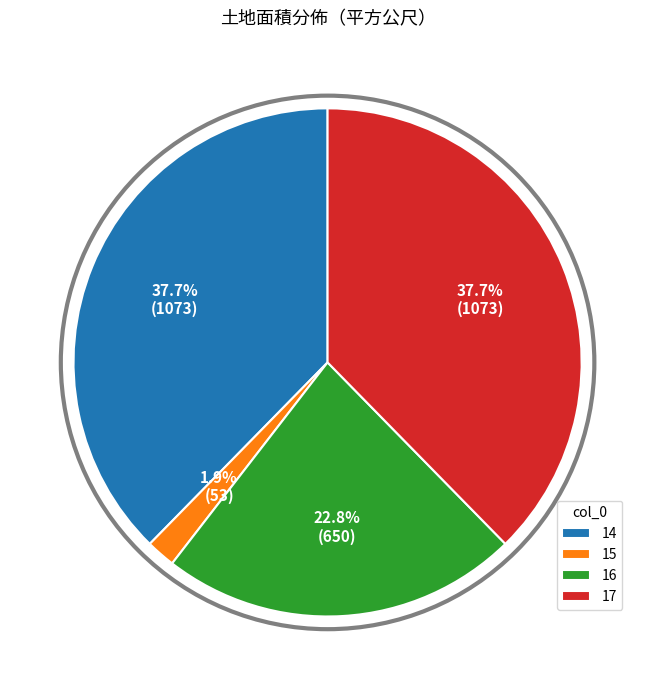

Do 15 and 17 together represent more than half of the pie?

No